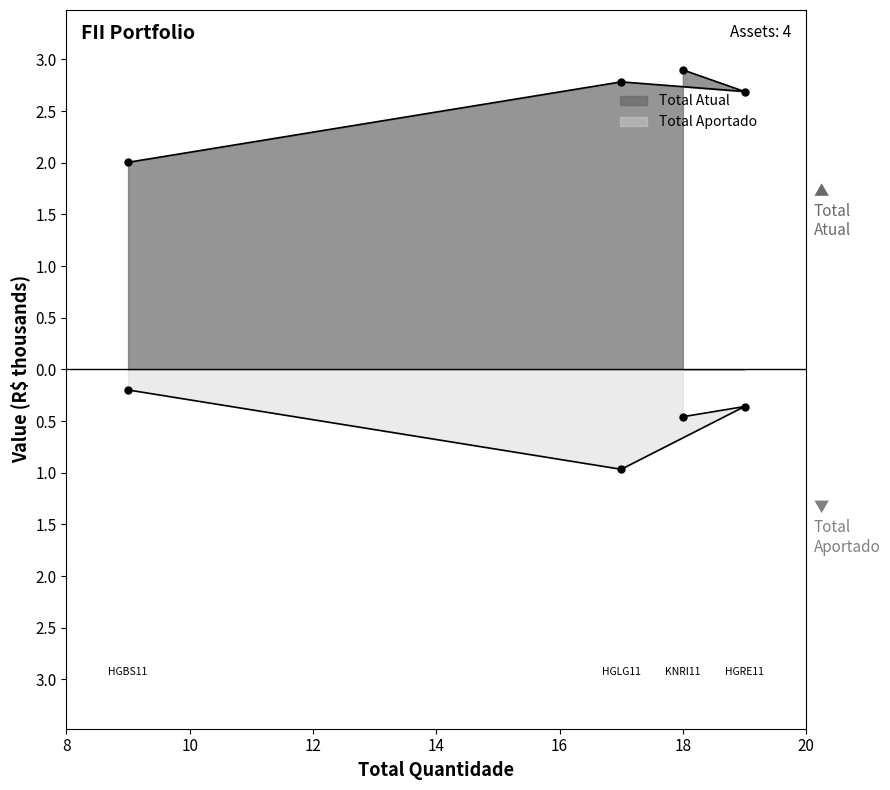

What is the difference between the highest and lowest values at HGLG11?

3.7